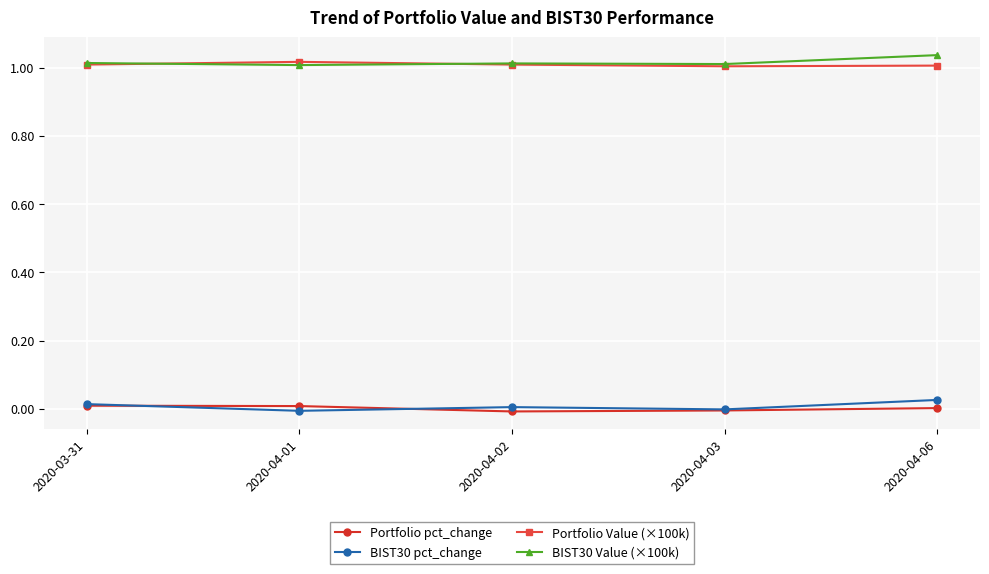

The value of Portfolio Value (×100k) at 2020-03-31 is 0.6. True or false?

False